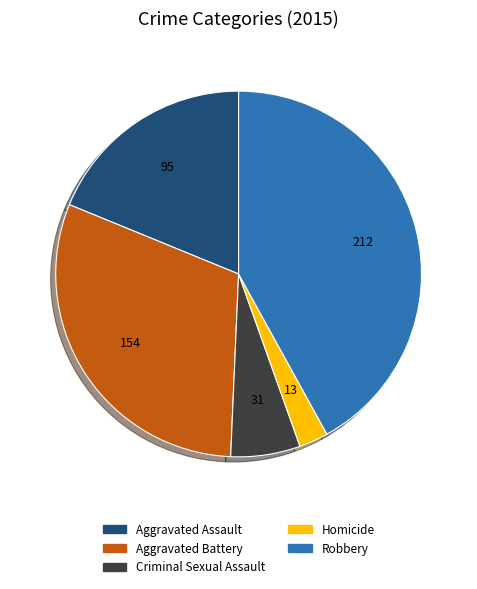

Rank the categories by value from lowest to highest.

Homicide, Criminal Sexual Assault, Aggravated Assault, Aggravated Battery, Robbery